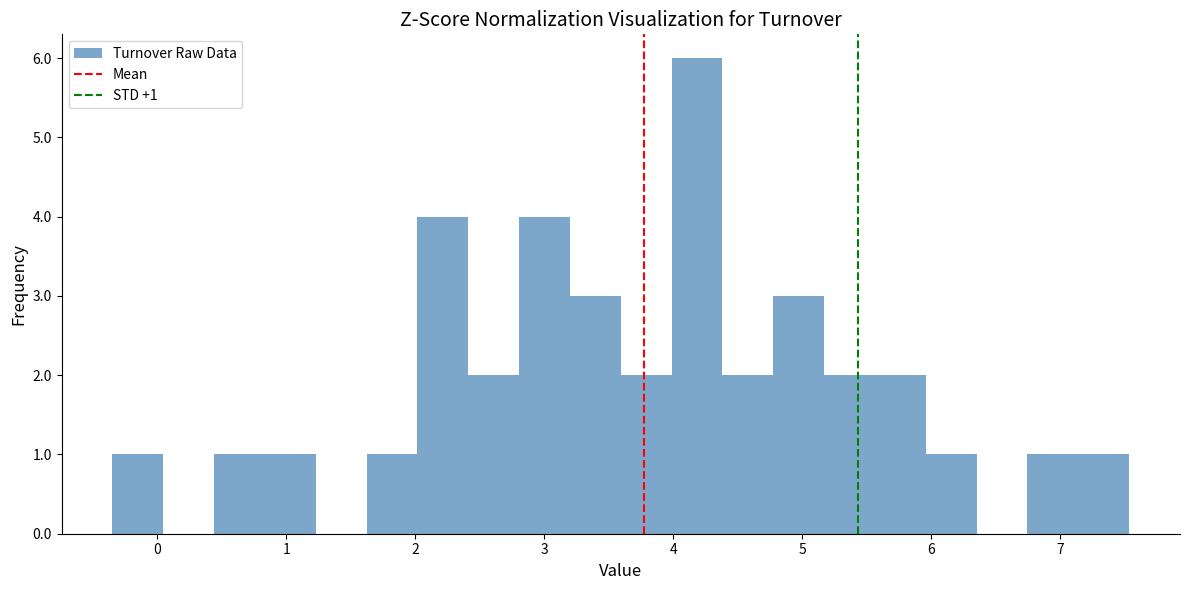

Read against the x-axis, roughly where is the centre of the tallest bar?

4.2